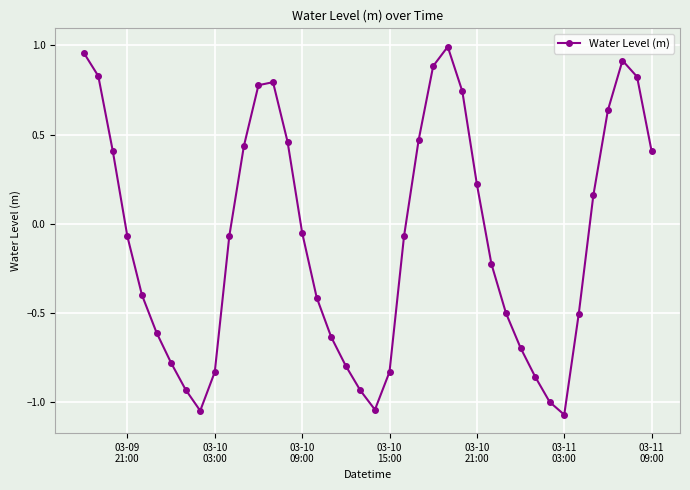

What is the difference between the maximum and minimum values?

2.1